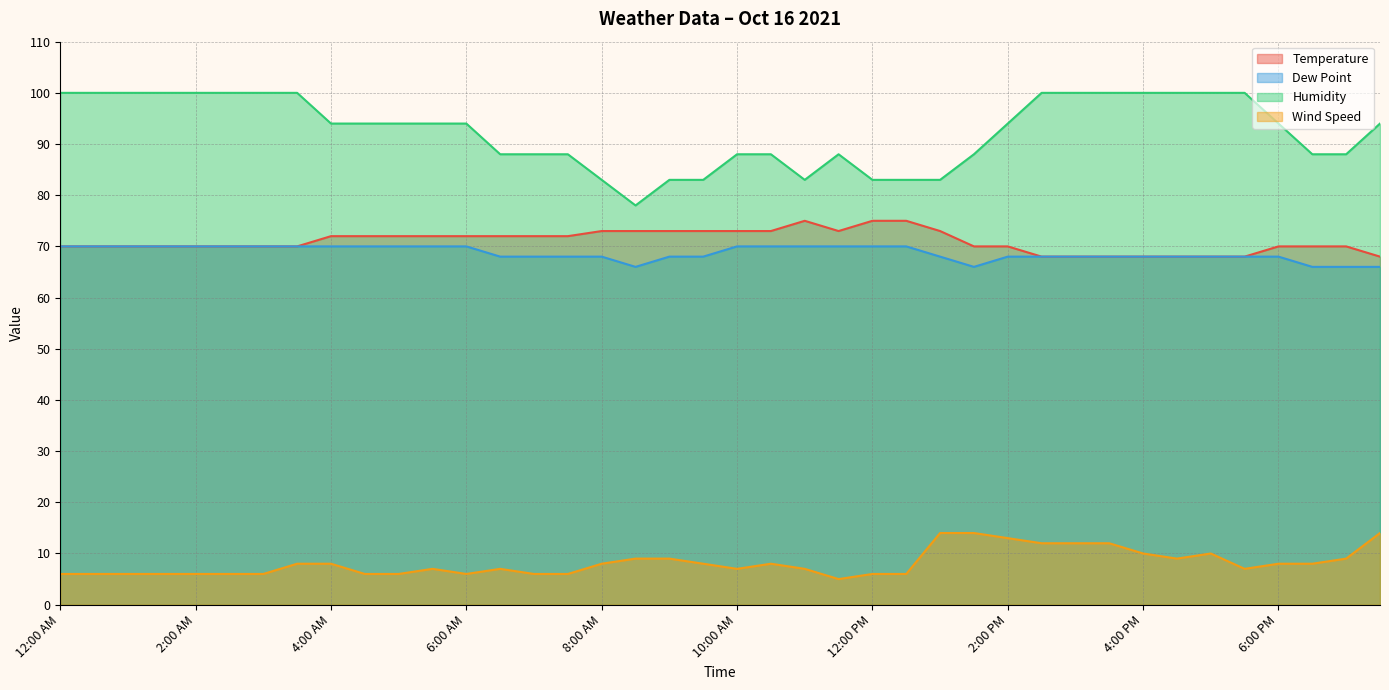

How many values in the Humidity series exceed 94?

15